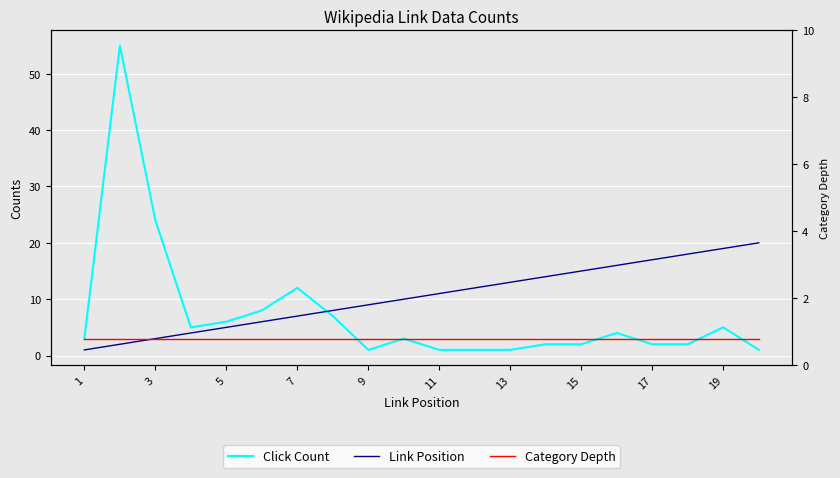

Which series has the largest range (max minus min)?

Click Count